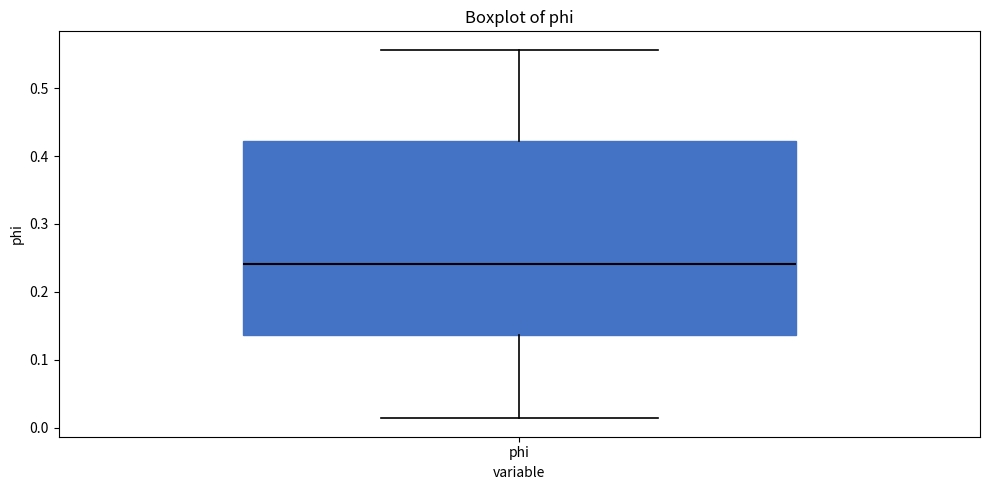

Where is the lower edge of the box for phi on the y-axis? The values are not printed on the chart, so give them approximately, as read against the axis.

0.14